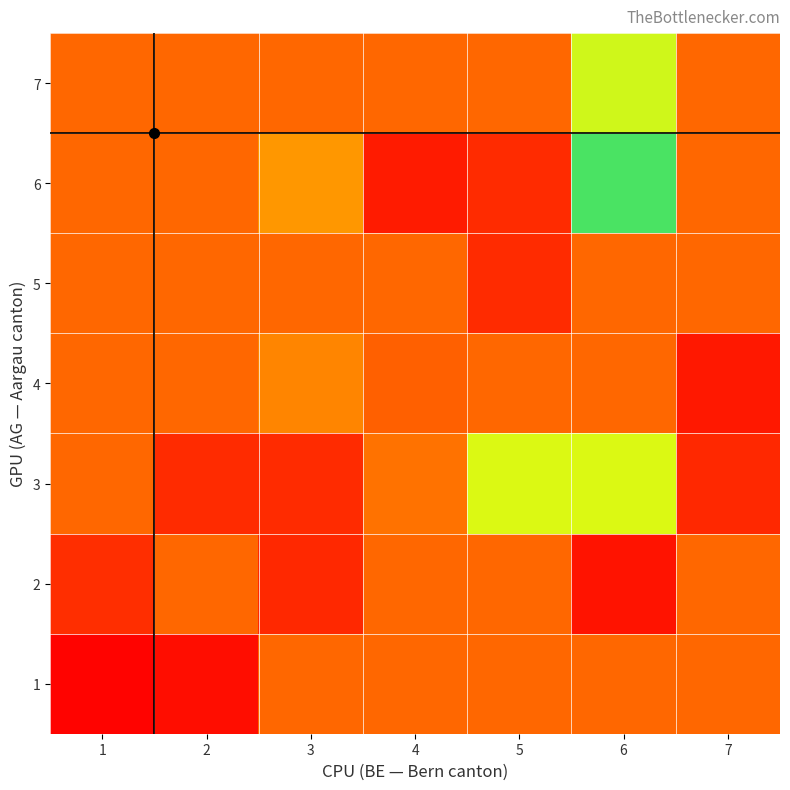

Which series has the widest spread of values?

6